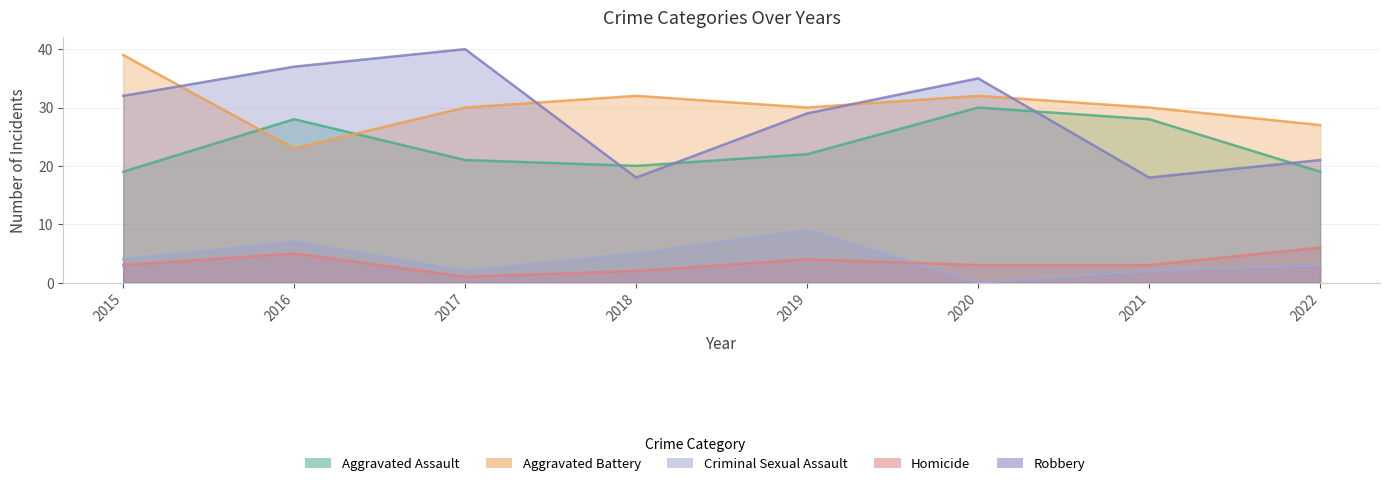

What is the difference between the Robbery values at 2022 and 2016?

16